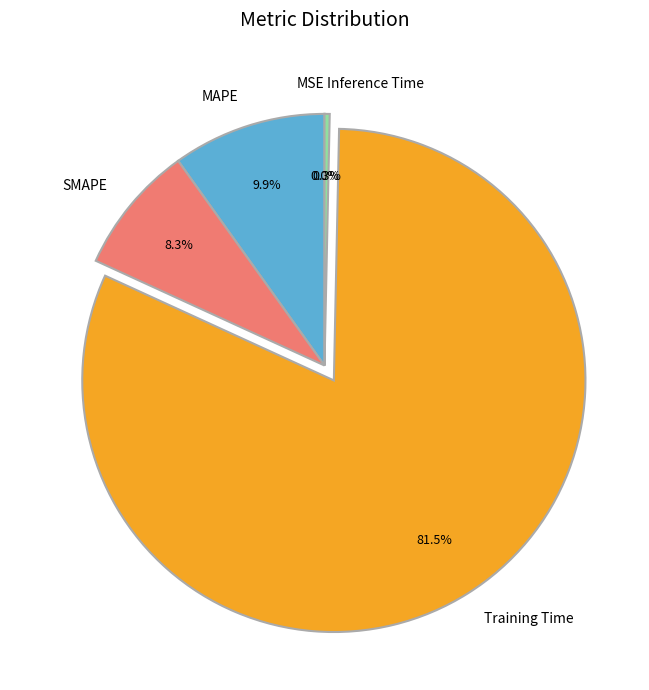

Which has a higher value, Inference Time or Training Time?

Training Time